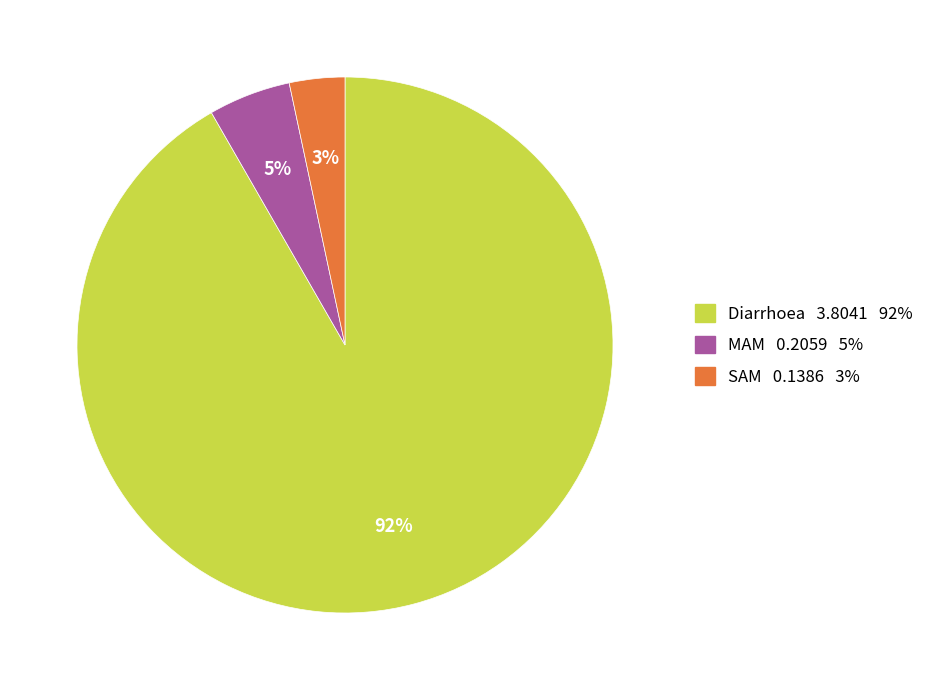

Which has a higher value, MAM or Diarrhoea?

Diarrhoea